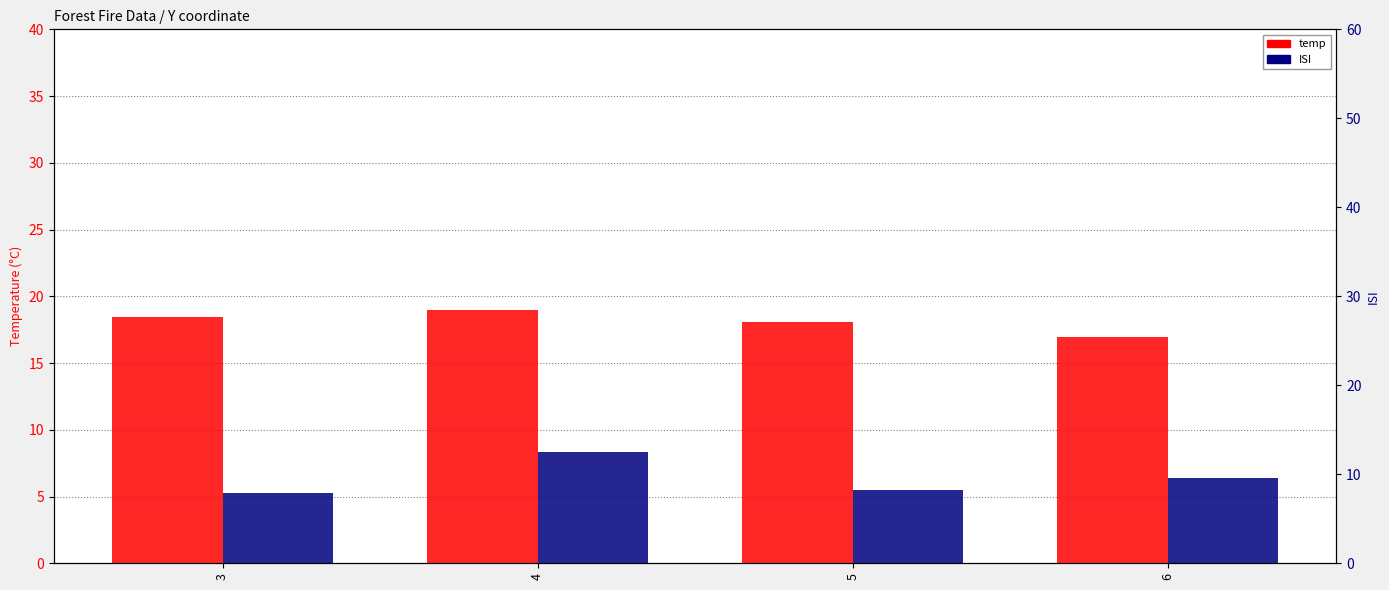

What are all the series names shown in the legend?

temp, ISI